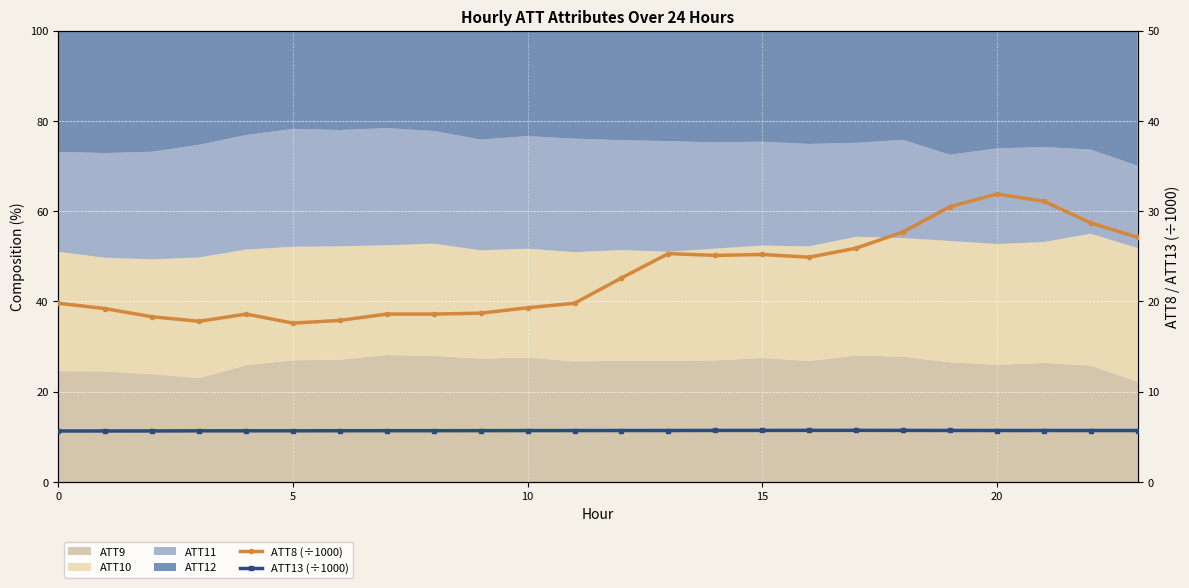

Which series has the largest total across all categories?

ATT8 (÷1000)